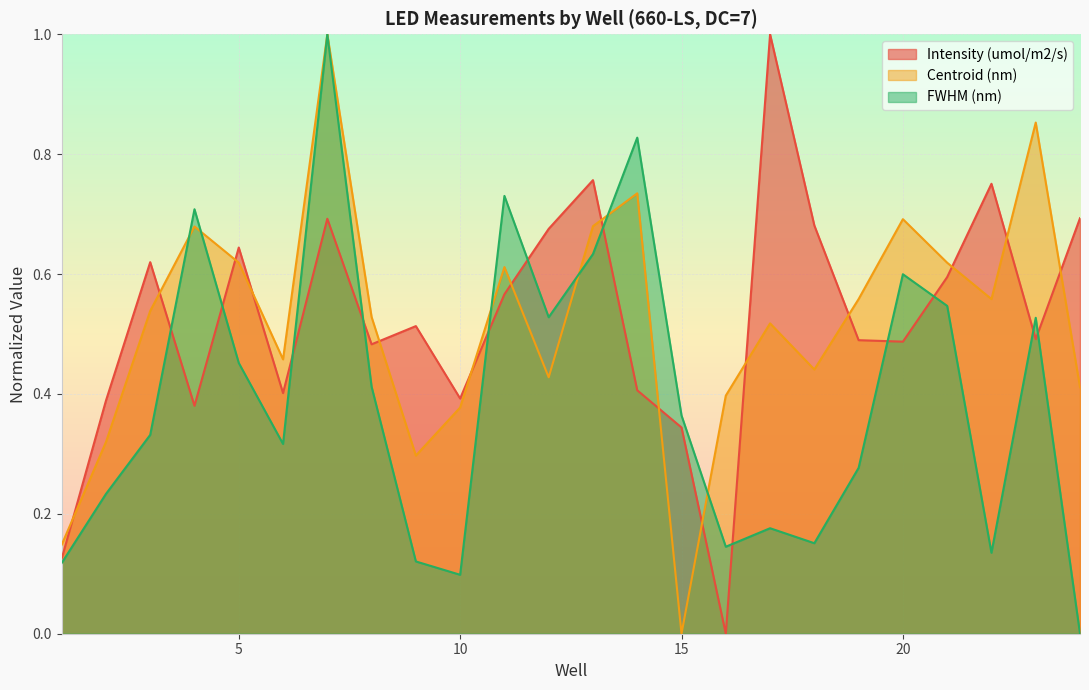

What is the sum of the FWHM (nm) values at 16 and 20?

0.7